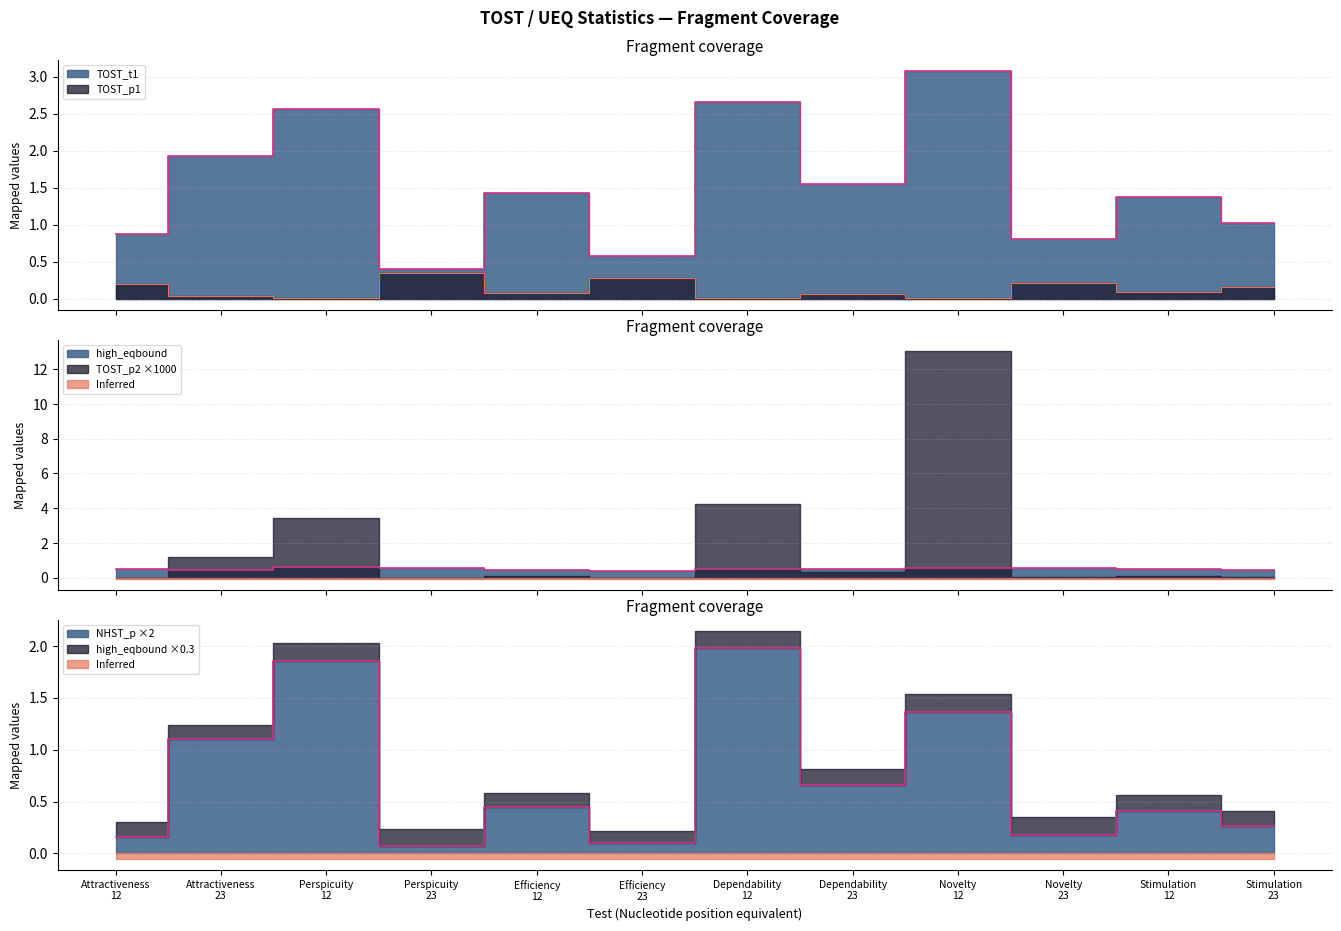

Is the value of TOST_t1 at Perspicuity 23 greater than the value of high_eqbound at Efficiency 12?

No